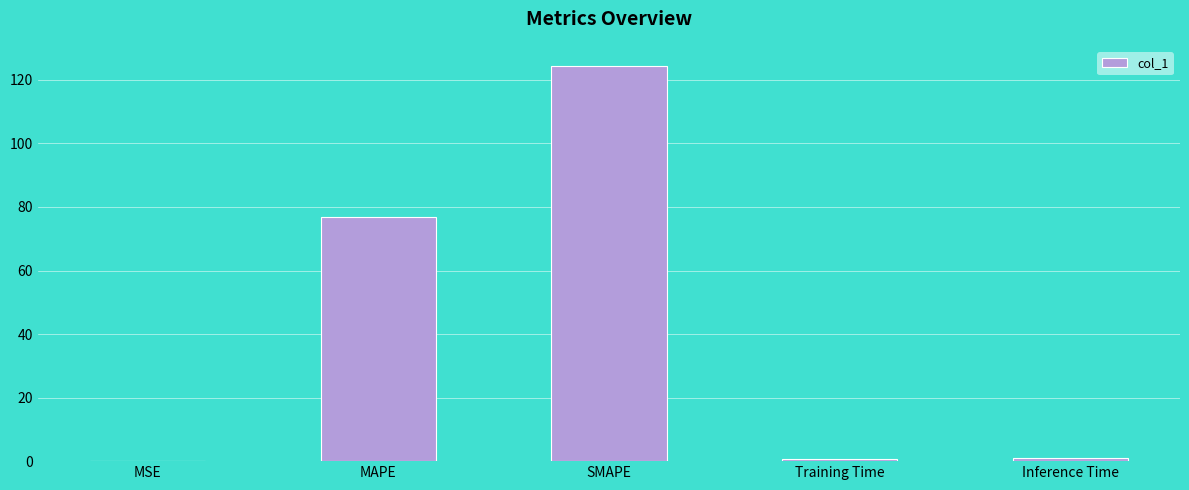

Where is the data nearest to the value 62?

MAPE